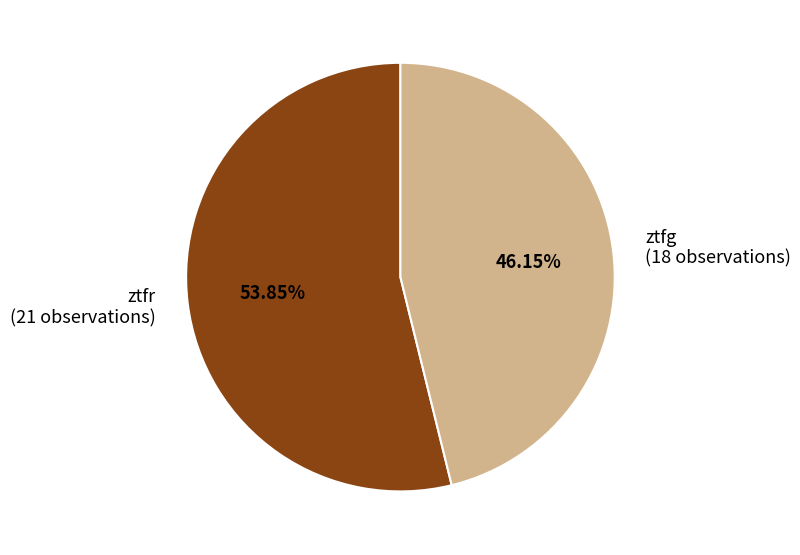

To the nearest percent, what portion does ztfr represent?

54%